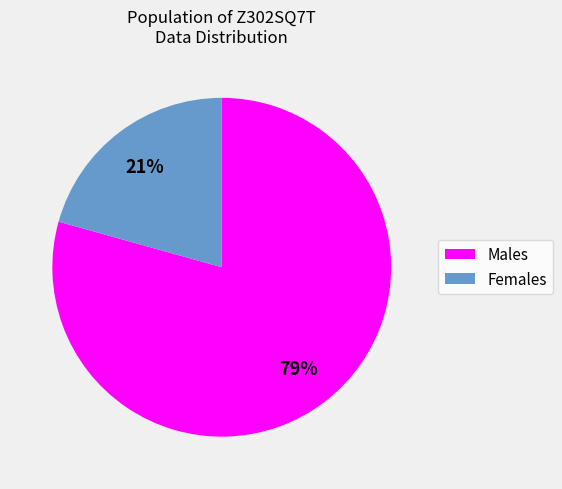

Count the number of slices in the pie.

2